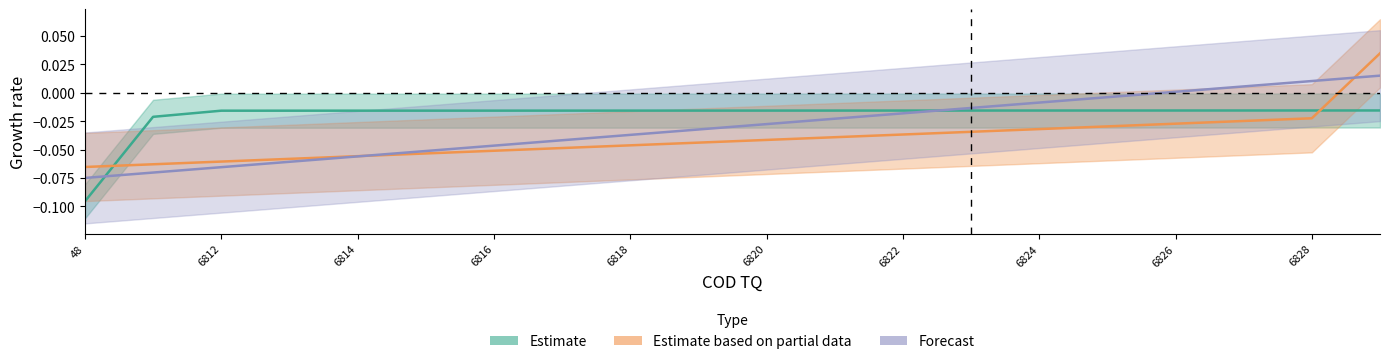

How many lines are shown in the chart?

3